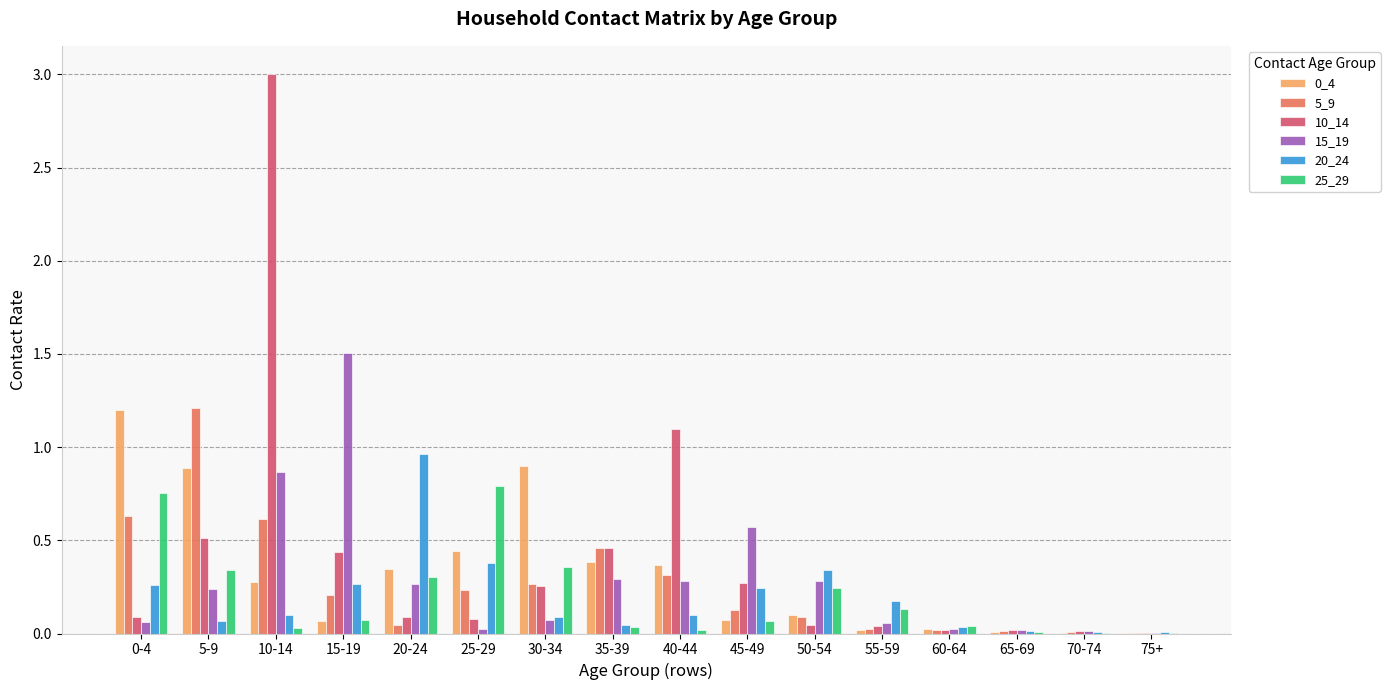

Which category has the highest value in the 20_24 series?

20-24